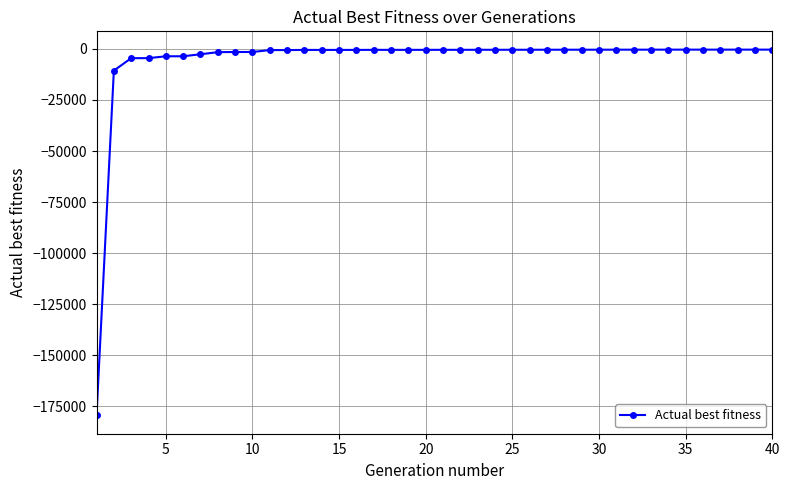

What is the average value?

-5674